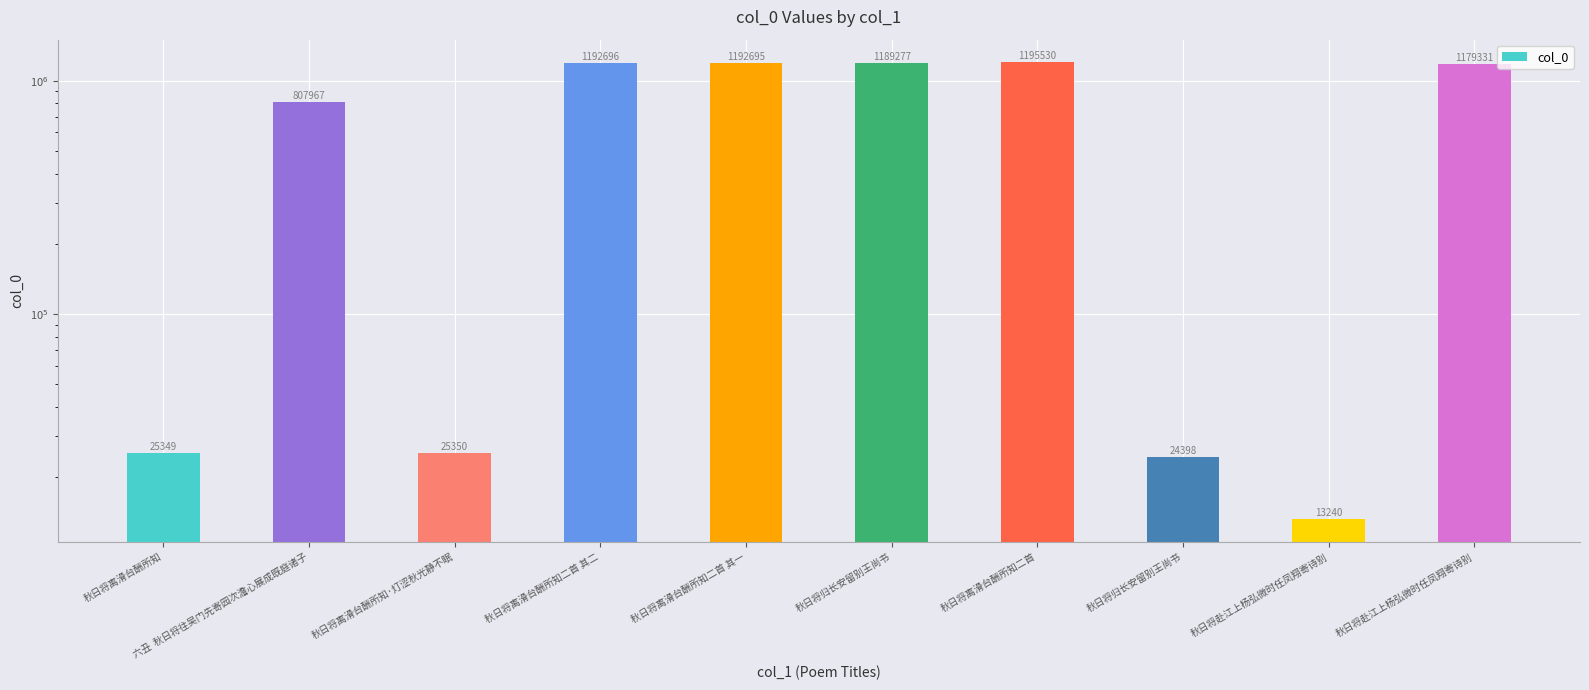

What is the label of the 9th bar from the left?

秋日将赴江上杨弘微时任凤翔寄诗别